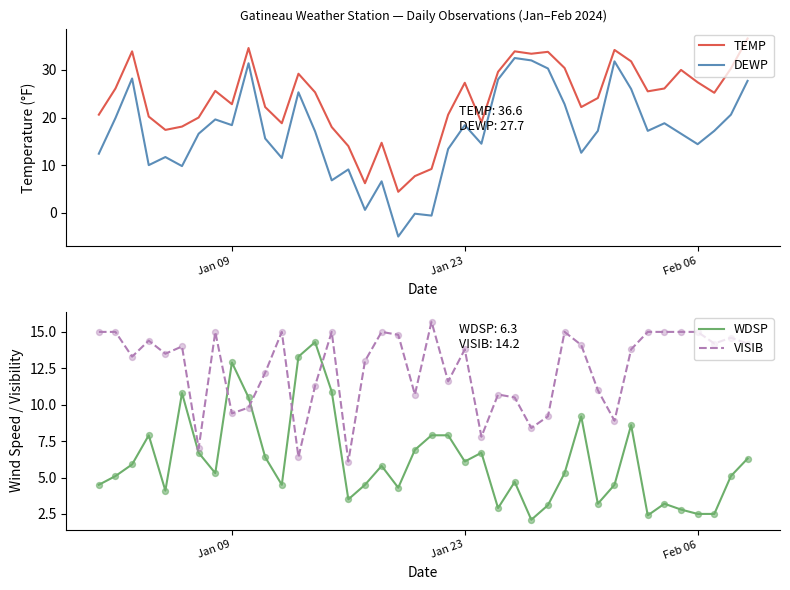

Which series has the largest Y range (max minus min)?

DEWP